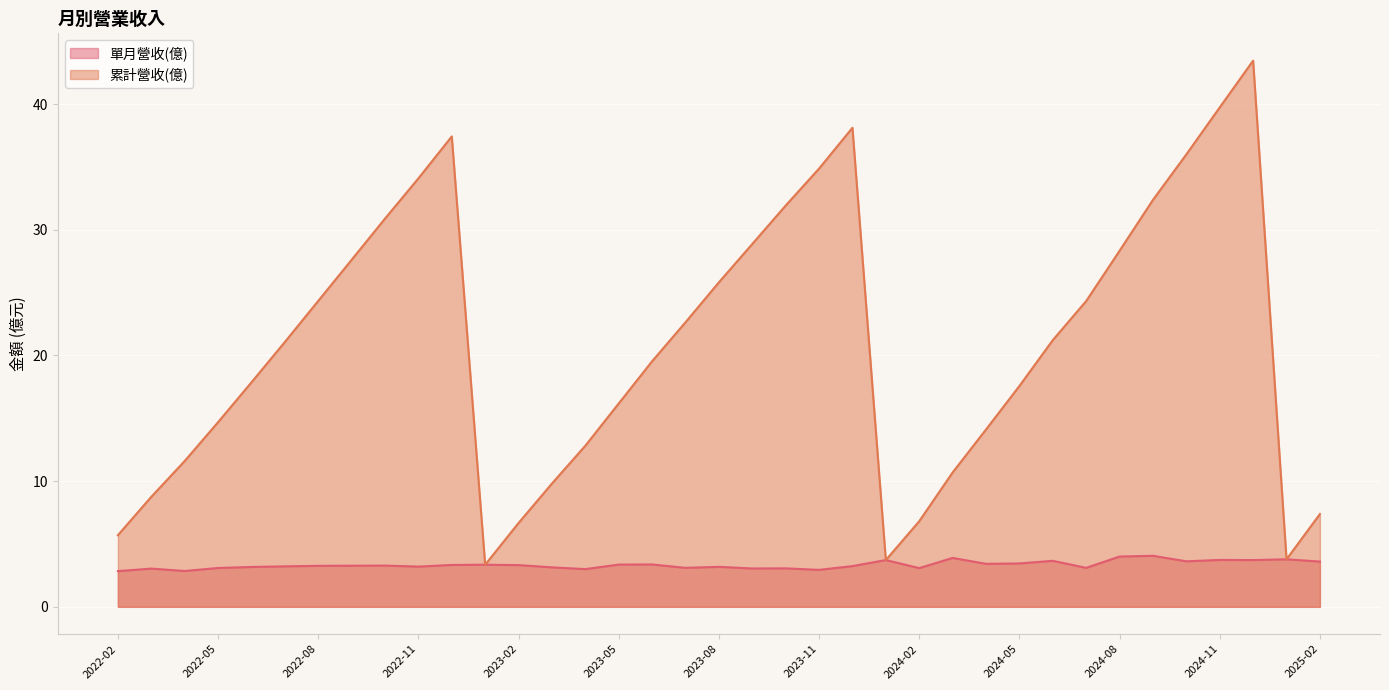

What position from the right is 2023-02?

25